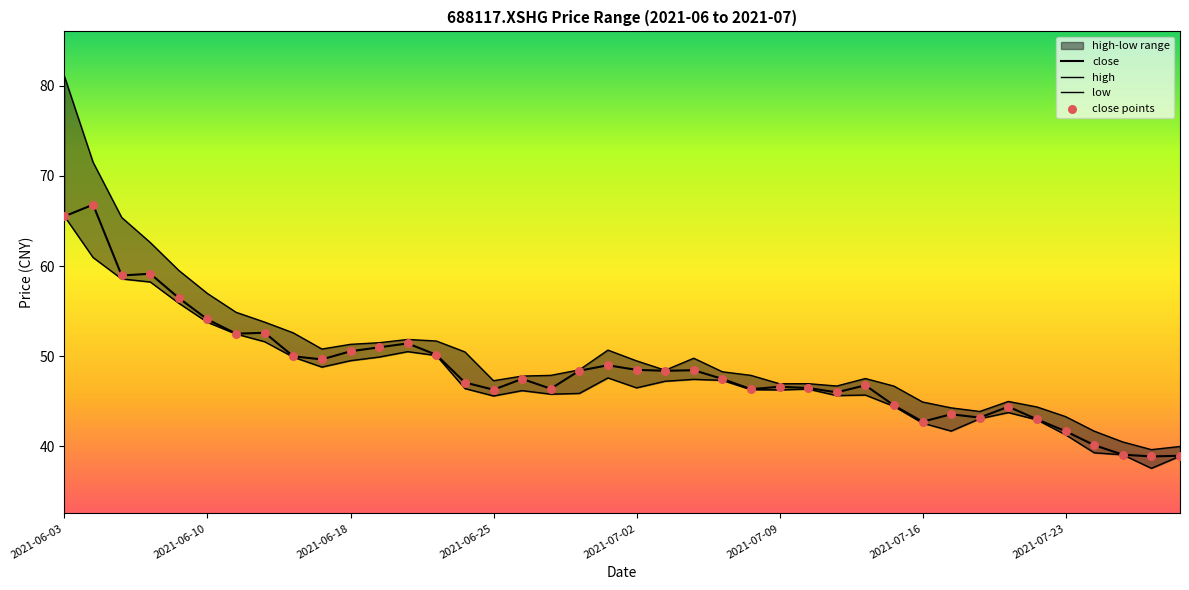

Which series contains the highest Y value?

high